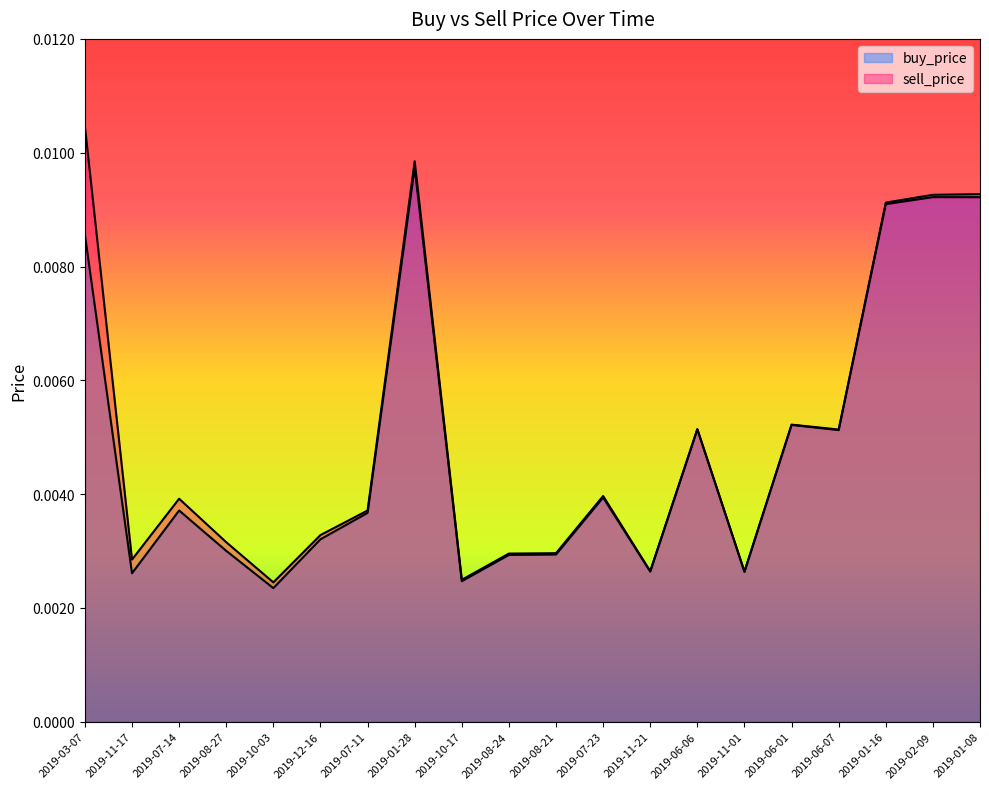

What are all the series names shown in the legend?

buy_price, sell_price